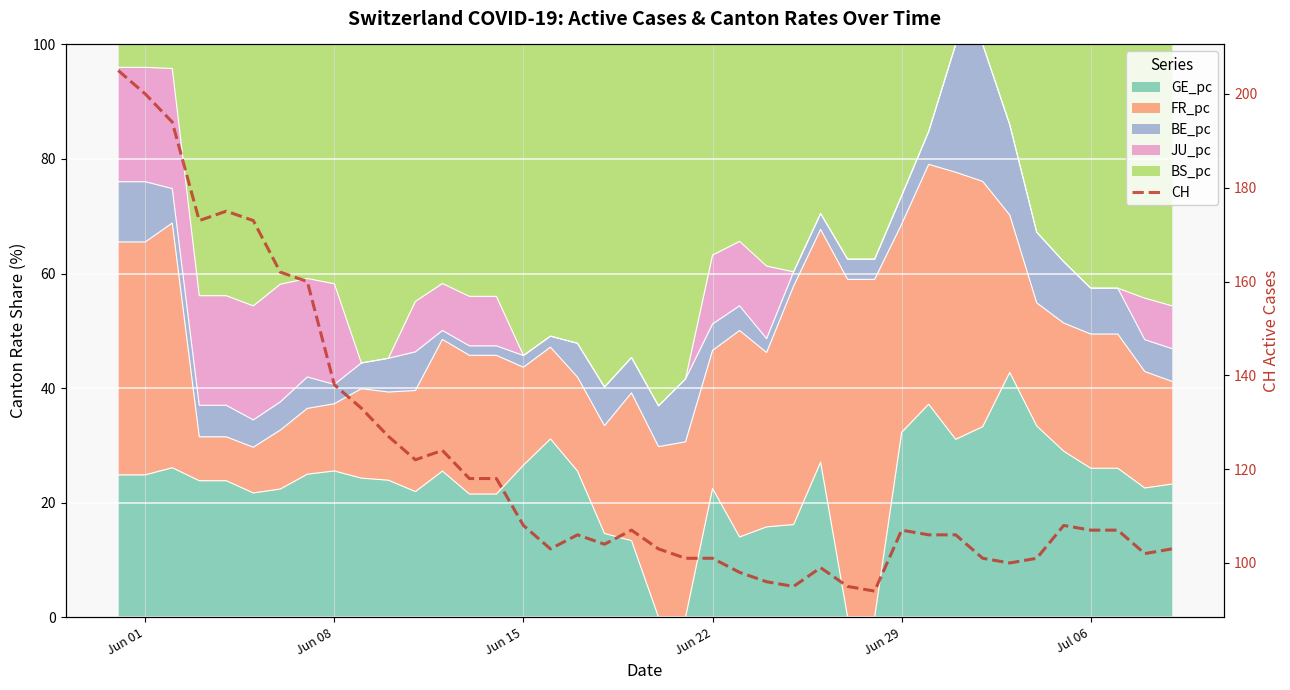

True or false: the data shows 76 at Jul 06.

False